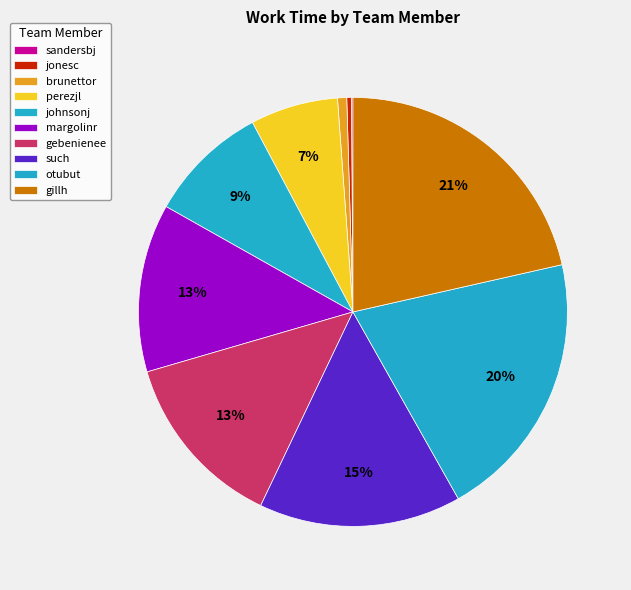

Rank the categories by value from lowest to highest.

sandersbj, jonesc, brunettor, perezjl, johnsonj, margolinr, gebenienee, such, otubut, gillh